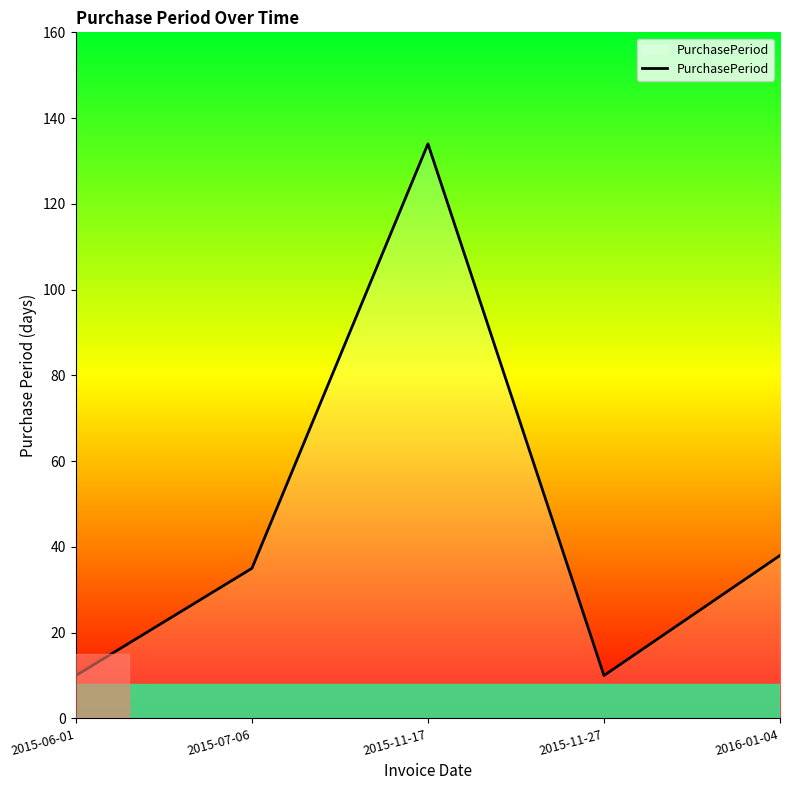

True or false: the data has more than 0 interior local peaks.

True